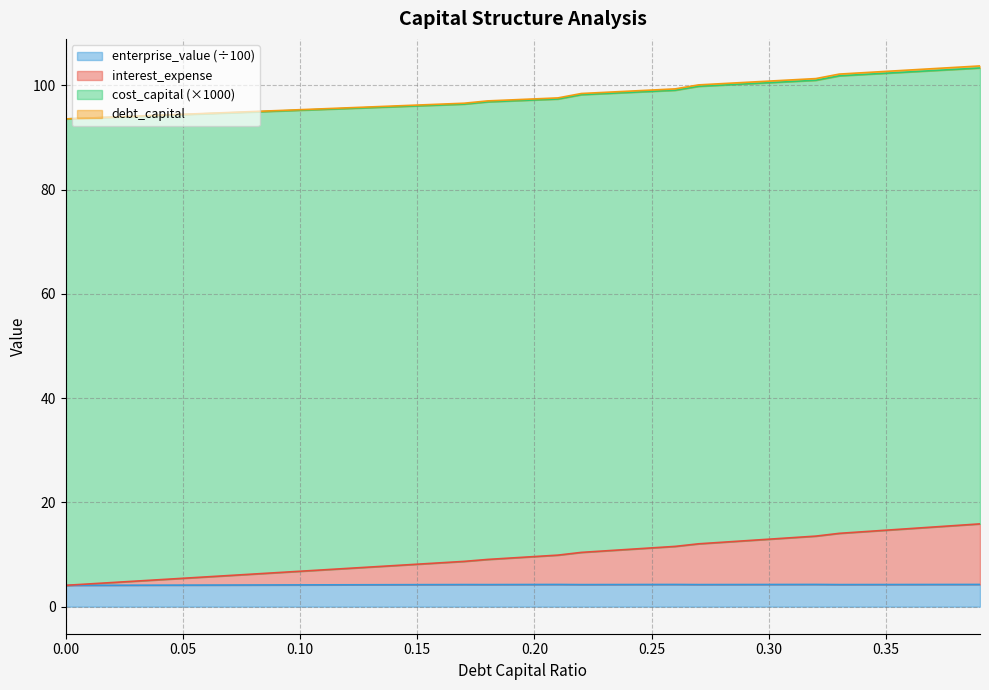

Which label corresponds to the largest value in the chart?

0.39